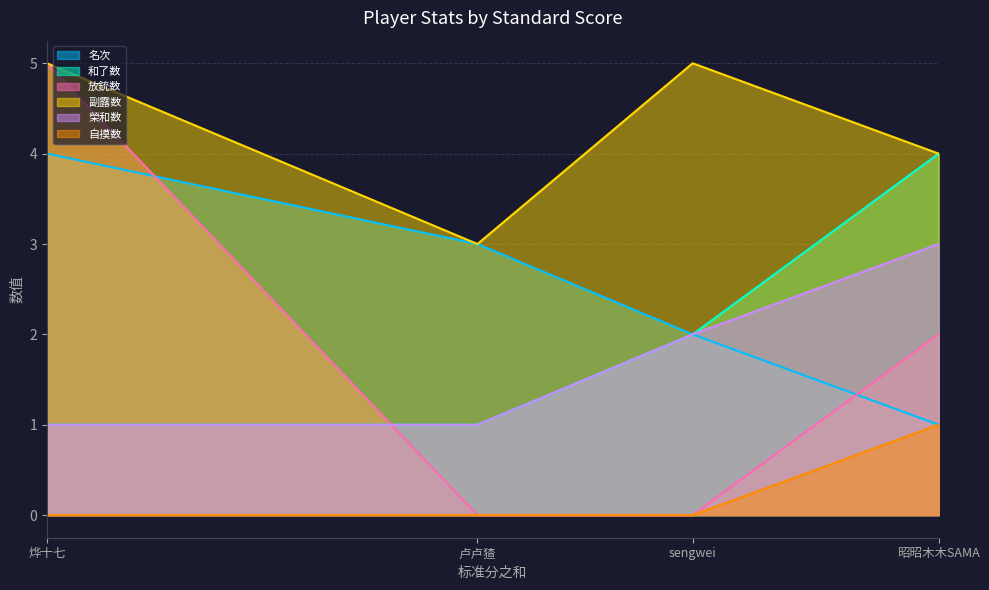

What position from the left is 烨十七?

1